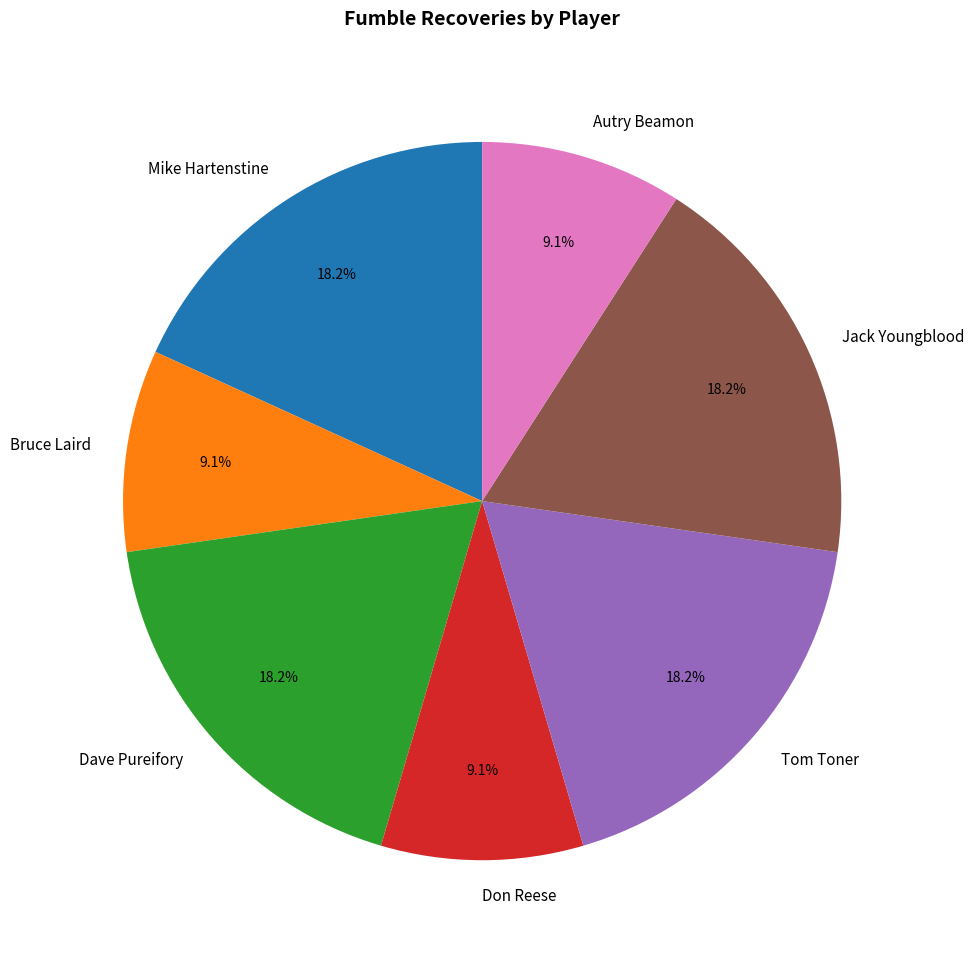

How much of the chart is everything except Don Reese?

90.9%